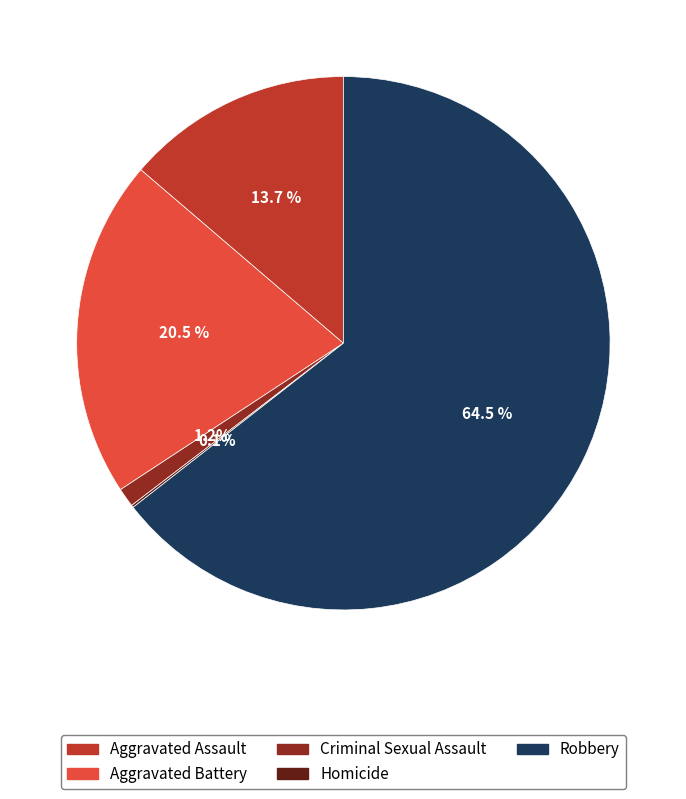

Is there a majority slice in this chart?

Yes